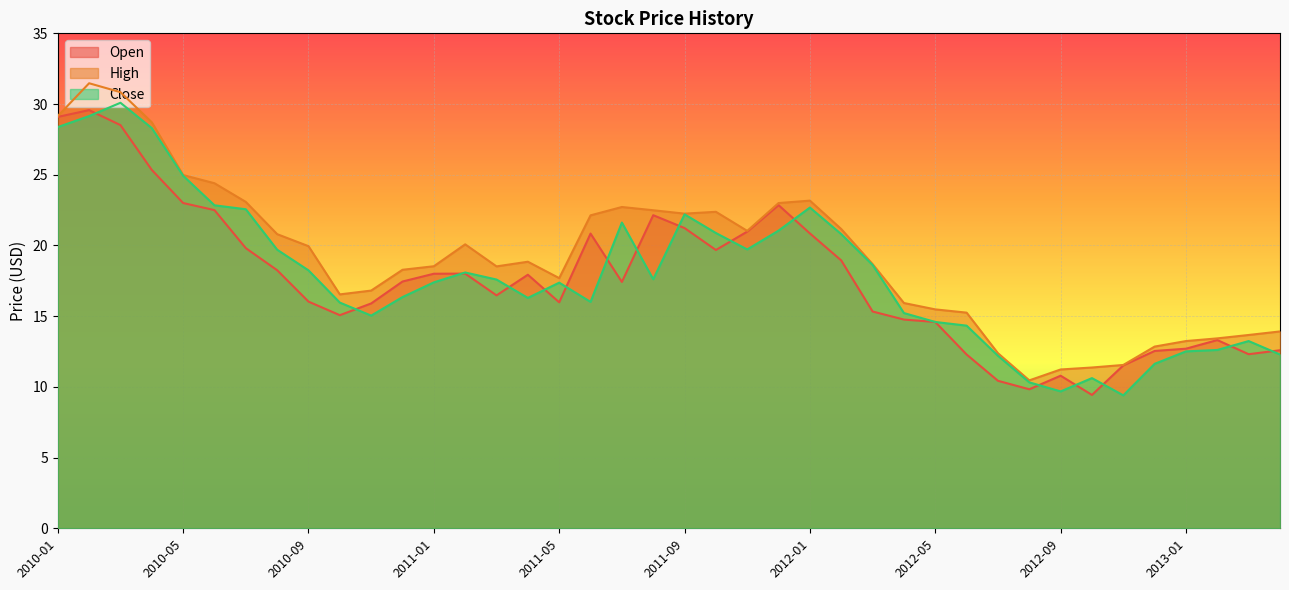

Where is Open nearest to the value 19?

2012-02